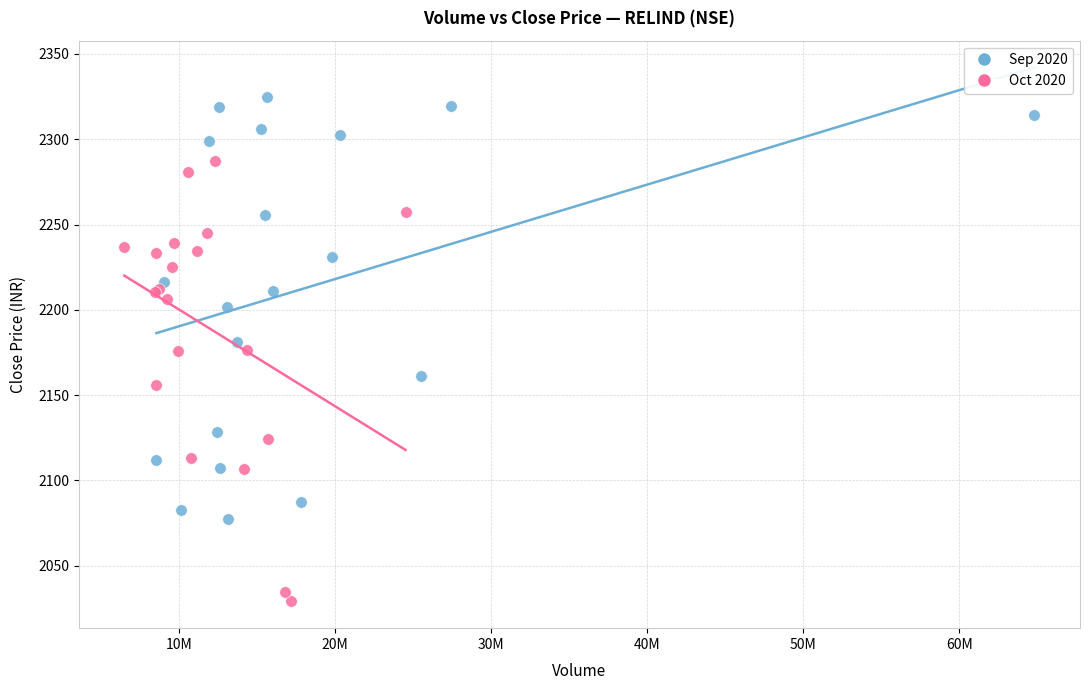

Which series contains the highest Y value?

Sep 2020